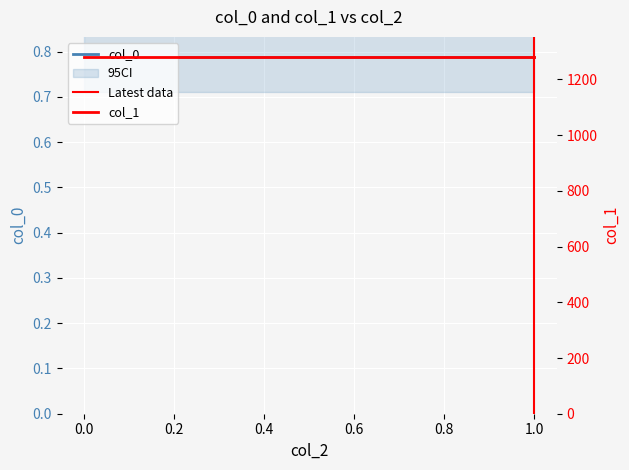

What is the average value of the col_0 series?

0.8